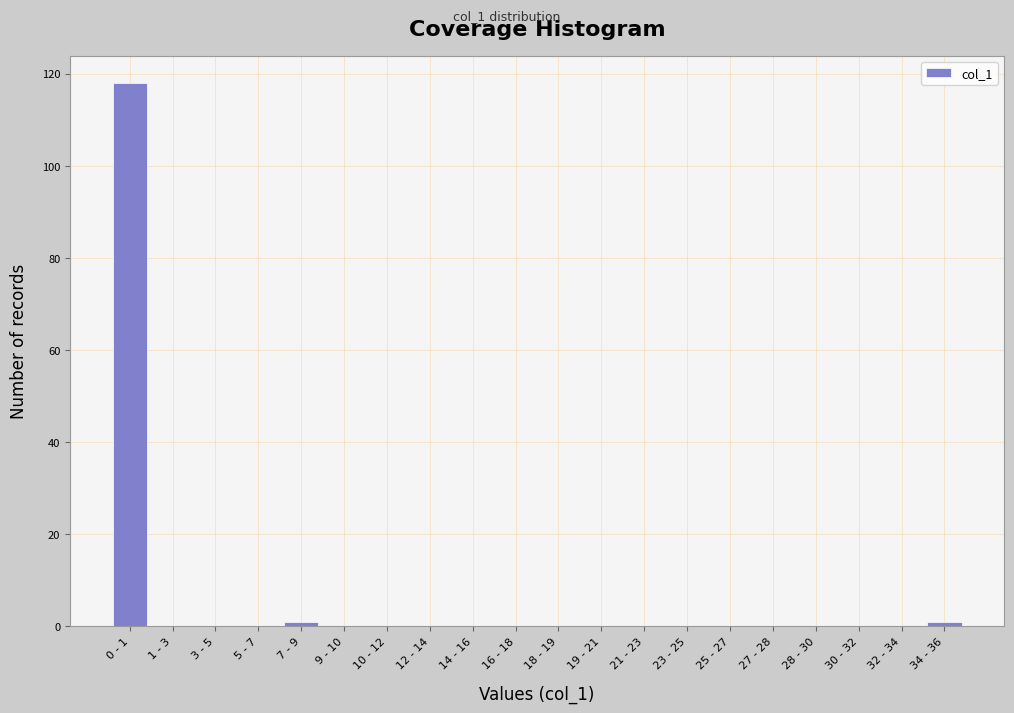

Reading left to right, list all the values displayed in this chart.

0 - 1=118	1 - 3=0	3 - 5=0	5 - 7=0	7 - 9=1	9 - 10=0	10 - 12=0	12 - 14=0	14 - 16=0	16 - 18=0	18 - 19=0	19 - 21=0	21 - 23=0	23 - 25=0	25 - 27=0	27 - 28=0	28 - 30=0	30 - 32=0	32 - 34=0	34 - 36=1